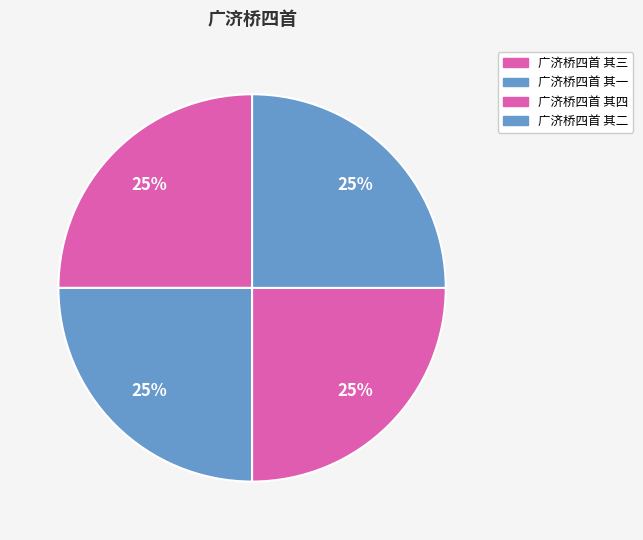

To the nearest percent, what is the average slice percentage?

25%